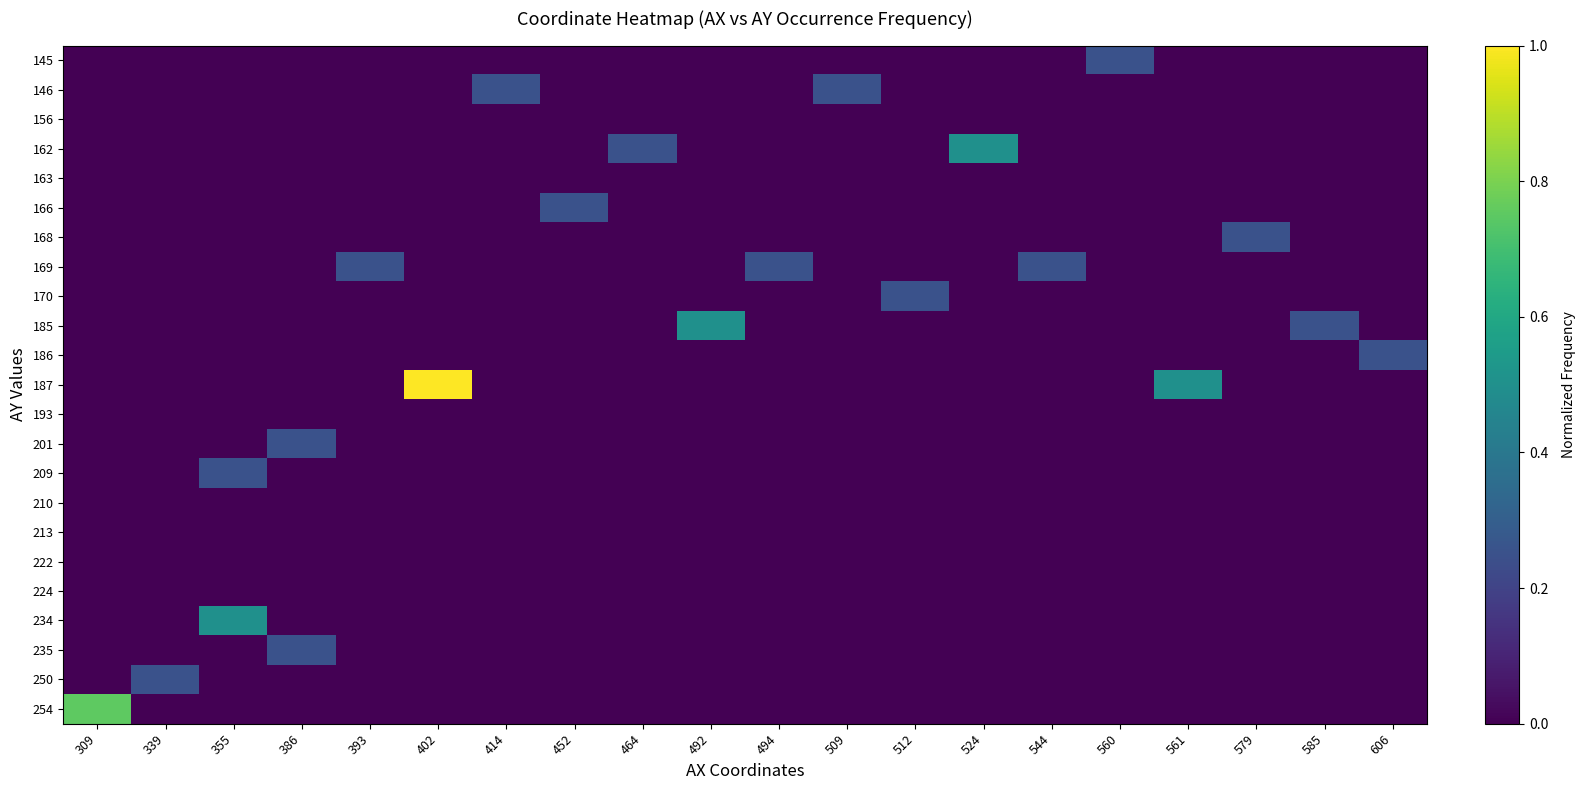

Reading left to right, list all the values displayed in this chart.

row_0: 309=0.0	339=0.0	355=0.0	386=0.0	393=0.0	402=0.0	414=0.0	452=0.0	464=0.0	492=0.0	494=0.0	509=0.0	512=0.0	524=0.0	544=0.0	560=0.2	561=0.0	579=0.0	585=0.0	606=0.0
row_1: 309=0.0	339=0.0	355=0.0	386=0.0	393=0.0	402=0.0	414=0.2	452=0.0	464=0.0	492=0.0	494=0.0	509=0.2	512=0.0	524=0.0	544=0.0	560=0.0	561=0.0	579=0.0	585=0.0	606=0.0
row_2: 309=0.0	339=0.0	355=0.0	386=0.0	393=0.0	402=0.0	414=0.0	452=0.0	464=0.0	492=0.0	494=0.0	509=0.0	512=0.0	524=0.0	544=0.0	560=0.0	561=0.0	579=0.0	585=0.0	606=0.0
row_3: 309=0.0	339=0.0	355=0.0	386=0.0	393=0.0	402=0.0	414=0.0	452=0.0	464=0.2	492=0.0	494=0.0	509=0.0	512=0.0	524=0.5	544=0.0	560=0.0	561=0.0	579=0.0	585=0.0	606=0.0
row_4: 309=0.0	339=0.0	355=0.0	386=0.0	393=0.0	402=0.0	414=0.0	452=0.0	464=0.0	492=0.0	494=0.0	509=0.0	512=0.0	524=0.0	544=0.0	560=0.0	561=0.0	579=0.0	585=0.0	606=0.0
row_5: 309=0.0	339=0.0	355=0.0	386=0.0	393=0.0	402=0.0	414=0.0	452=0.2	464=0.0	492=0.0	494=0.0	509=0.0	512=0.0	524=0.0	544=0.0	560=0.0	561=0.0	579=0.0	585=0.0	606=0.0
row_6: 309=0.0	339=0.0	355=0.0	386=0.0	393=0.0	402=0.0	414=0.0	452=0.0	464=0.0	492=0.0	494=0.0	509=0.0	512=0.0	524=0.0	544=0.0	560=0.0	561=0.0	579=0.2	585=0.0	606=0.0
row_7: 309=0.0	339=0.0	355=0.0	386=0.0	393=0.2	402=0.0	414=0.0	452=0.0	464=0.0	492=0.0	494=0.2	509=0.0	512=0.0	524=0.0	544=0.2	560=0.0	561=0.0	579=0.0	585=0.0	606=0.0
row_8: 309=0.0	339=0.0	355=0.0	386=0.0	393=0.0	402=0.0	414=0.0	452=0.0	464=0.0	492=0.0	494=0.0	509=0.0	512=0.2	524=0.0	544=0.0	560=0.0	561=0.0	579=0.0	585=0.0	606=0.0
row_9: 309=0.0	339=0.0	355=0.0	386=0.0	393=0.0	402=0.0	414=0.0	452=0.0	464=0.0	492=0.5	494=0.0	509=0.0	512=0.0	524=0.0	544=0.0	560=0.0	561=0.0	579=0.0	585=0.2	606=0.0
row_10: 309=0.0	339=0.0	355=0.0	386=0.0	393=0.0	402=0.0	414=0.0	452=0.0	464=0.0	492=0.0	494=0.0	509=0.0	512=0.0	524=0.0	544=0.0	560=0.0	561=0.0	579=0.0	585=0.0	606=0.2
row_11: 309=0.0	339=0.0	355=0.0	386=0.0	393=0.0	402=1.0	414=0.0	452=0.0	464=0.0	492=0.0	494=0.0	509=0.0	512=0.0	524=0.0	544=0.0	560=0.0	561=0.5	579=0.0	585=0.0	606=0.0
row_12: 309=0.0	339=0.0	355=0.0	386=0.0	393=0.0	402=0.0	414=0.0	452=0.0	464=0.0	492=0.0	494=0.0	509=0.0	512=0.0	524=0.0	544=0.0	560=0.0	561=0.0	579=0.0	585=0.0	606=0.0
row_13: 309=0.0	339=0.0	355=0.0	386=0.2	393=0.0	402=0.0	414=0.0	452=0.0	464=0.0	492=0.0	494=0.0	509=0.0	512=0.0	524=0.0	544=0.0	560=0.0	561=0.0	579=0.0	585=0.0	606=0.0
row_14: 309=0.0	339=0.0	355=0.2	386=0.0	393=0.0	402=0.0	414=0.0	452=0.0	464=0.0	492=0.0	494=0.0	509=0.0	512=0.0	524=0.0	544=0.0	560=0.0	561=0.0	579=0.0	585=0.0	606=0.0
row_15: 309=0.0	339=0.0	355=0.0	386=0.0	393=0.0	402=0.0	414=0.0	452=0.0	464=0.0	492=0.0	494=0.0	509=0.0	512=0.0	524=0.0	544=0.0	560=0.0	561=0.0	579=0.0	585=0.0	606=0.0
row_16: 309=0.0	339=0.0	355=0.0	386=0.0	393=0.0	402=0.0	414=0.0	452=0.0	464=0.0	492=0.0	494=0.0	509=0.0	512=0.0	524=0.0	544=0.0	560=0.0	561=0.0	579=0.0	585=0.0	606=0.0
row_17: 309=0.0	339=0.0	355=0.0	386=0.0	393=0.0	402=0.0	414=0.0	452=0.0	464=0.0	492=0.0	494=0.0	509=0.0	512=0.0	524=0.0	544=0.0	560=0.0	561=0.0	579=0.0	585=0.0	606=0.0
row_18: 309=0.0	339=0.0	355=0.0	386=0.0	393=0.0	402=0.0	414=0.0	452=0.0	464=0.0	492=0.0	494=0.0	509=0.0	512=0.0	524=0.0	544=0.0	560=0.0	561=0.0	579=0.0	585=0.0	606=0.0
row_19: 309=0.0	339=0.0	355=0.5	386=0.0	393=0.0	402=0.0	414=0.0	452=0.0	464=0.0	492=0.0	494=0.0	509=0.0	512=0.0	524=0.0	544=0.0	560=0.0	561=0.0	579=0.0	585=0.0	606=0.0
row_20: 309=0.0	339=0.0	355=0.0	386=0.2	393=0.0	402=0.0	414=0.0	452=0.0	464=0.0	492=0.0	494=0.0	509=0.0	512=0.0	524=0.0	544=0.0	560=0.0	561=0.0	579=0.0	585=0.0	606=0.0
row_21: 309=0.0	339=0.2	355=0.0	386=0.0	393=0.0	402=0.0	414=0.0	452=0.0	464=0.0	492=0.0	494=0.0	509=0.0	512=0.0	524=0.0	544=0.0	560=0.0	561=0.0	579=0.0	585=0.0	606=0.0
row_22: 309=0.8	339=0.0	355=0.0	386=0.0	393=0.0	402=0.0	414=0.0	452=0.0	464=0.0	492=0.0	494=0.0	509=0.0	512=0.0	524=0.0	544=0.0	560=0.0	561=0.0	579=0.0	585=0.0	606=0.0